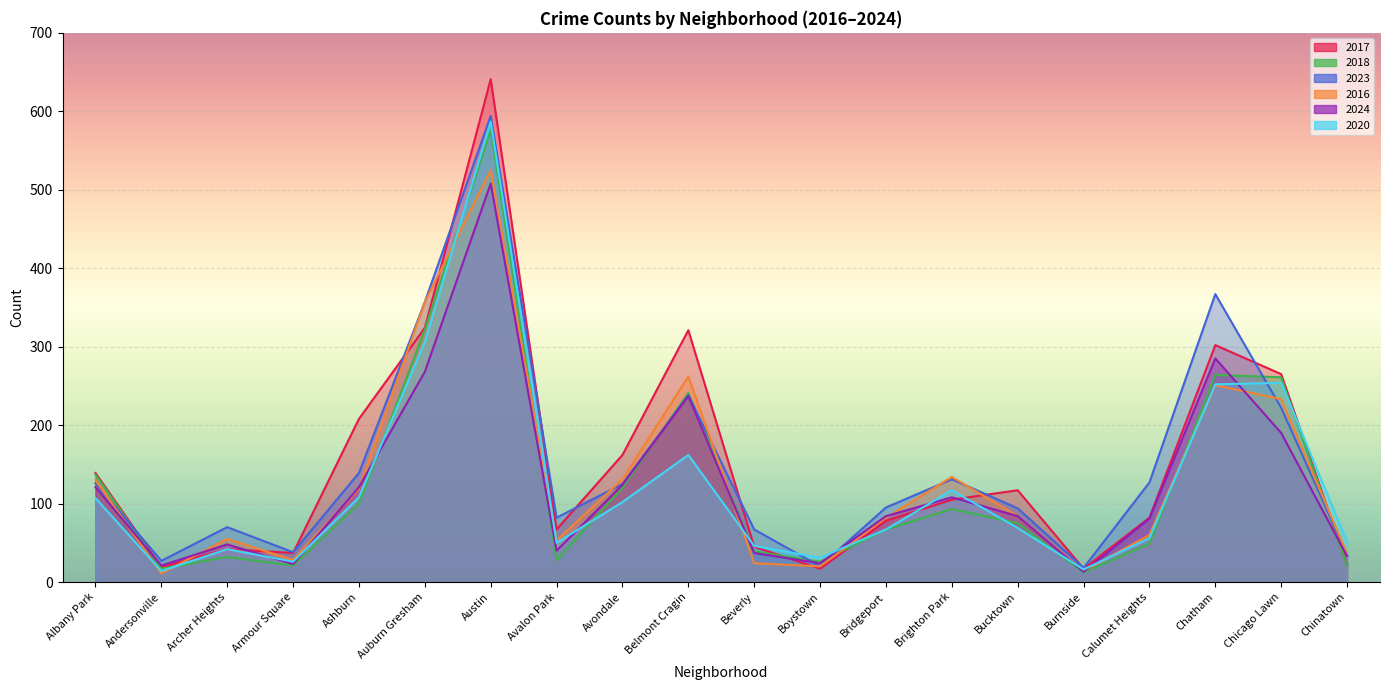

Which has a higher value, Avondale or Albany Park?

Avondale